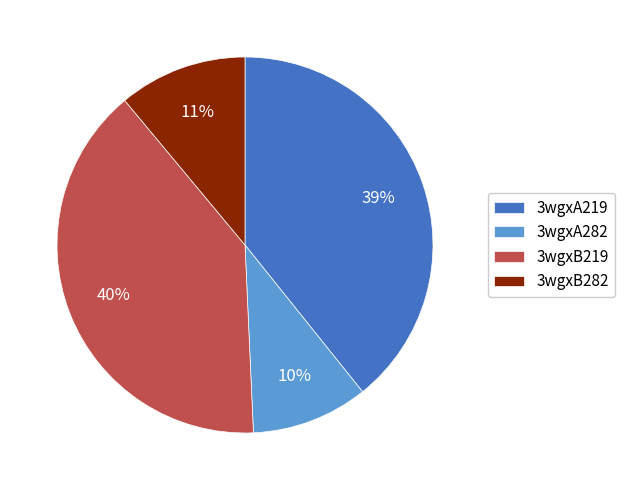

To the nearest percent, what is the difference between the 3wgxB219 and 3wgxA282 slice percentages?

30%